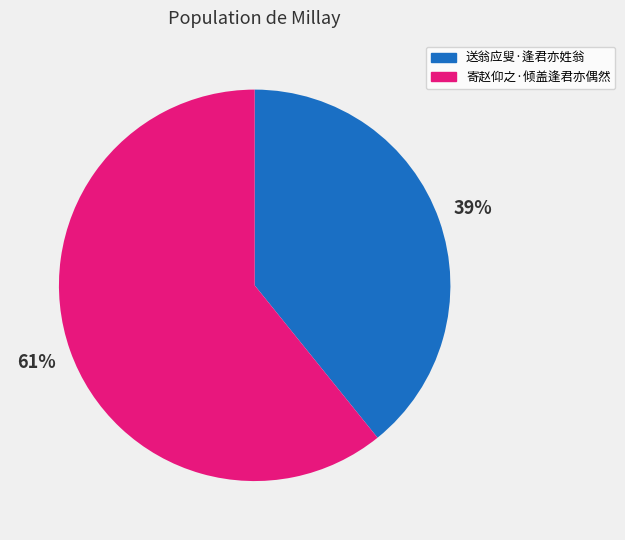

Which has a higher value, 送翁应叟·逢君亦姓翁 or 寄赵仰之·倾盖逢君亦偶然?

寄赵仰之·倾盖逢君亦偶然